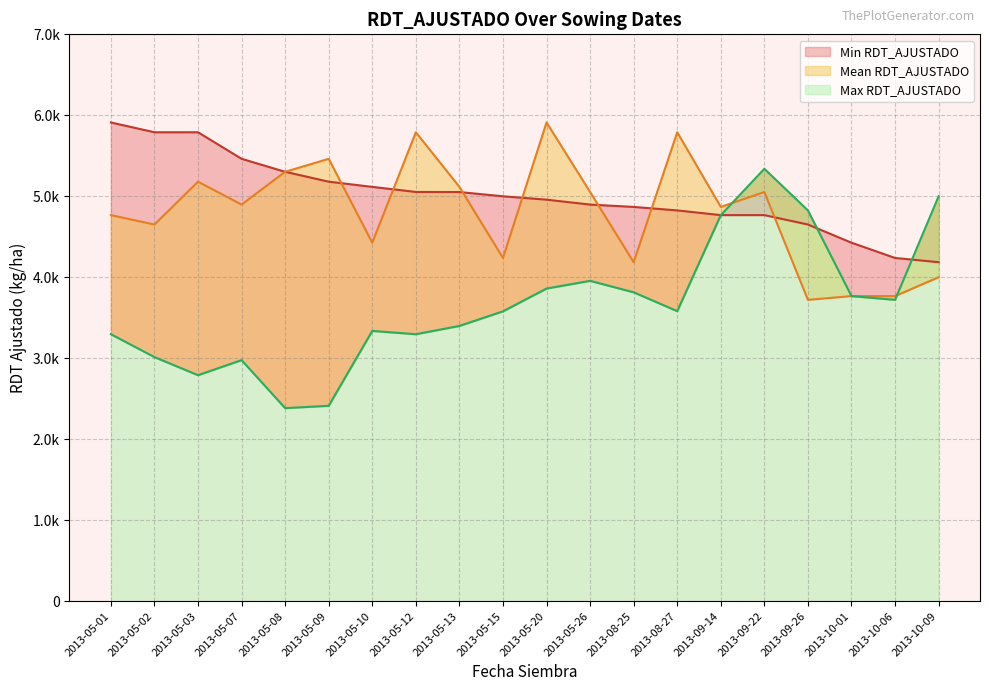

How many lines are shown in the chart?

3